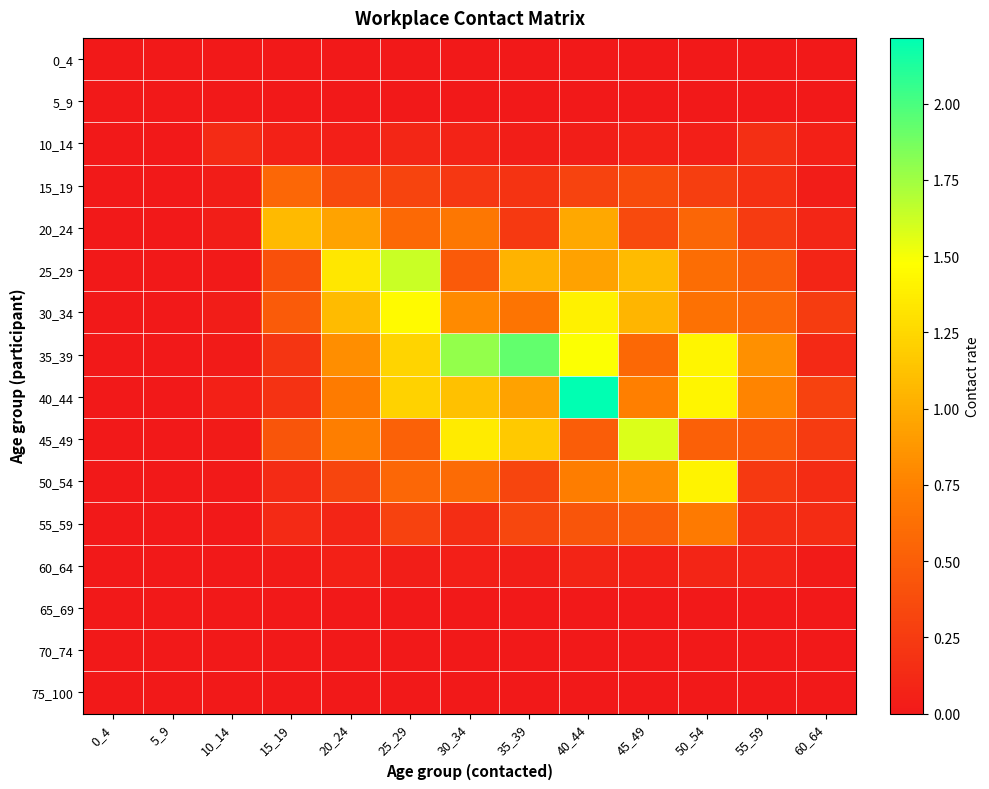

What is the total value across all series at 50_54?

7.7